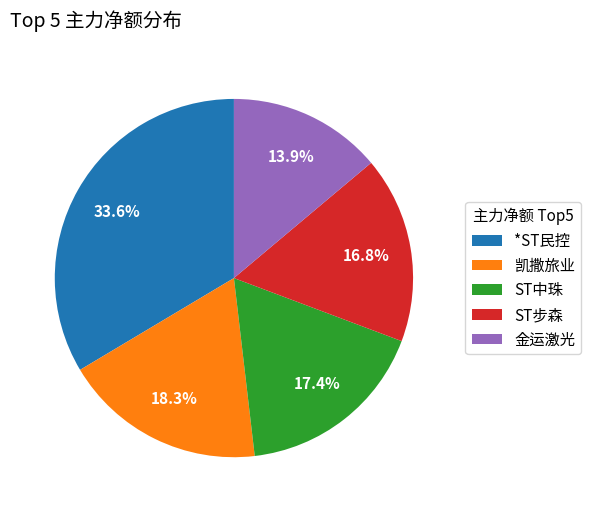

Between *ST民控 and 凯撒旅业, which is larger?

*ST民控